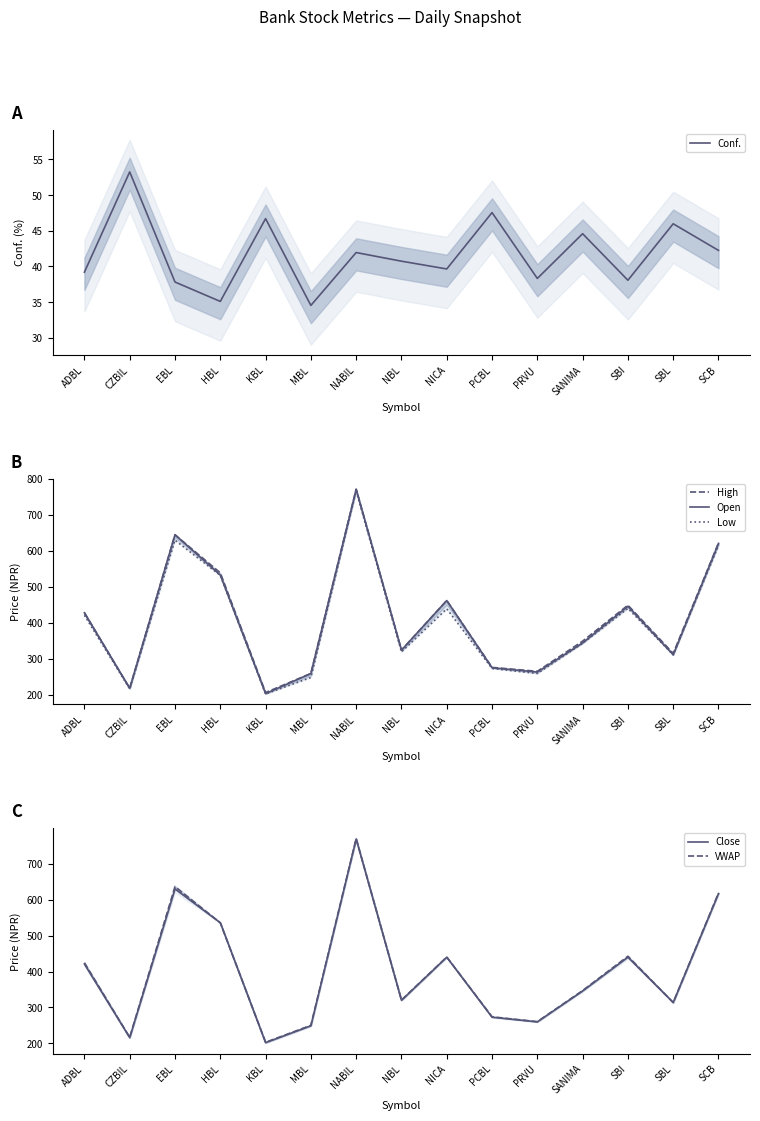

True or false: VWAP has a value of 831.1 at SCB.

False